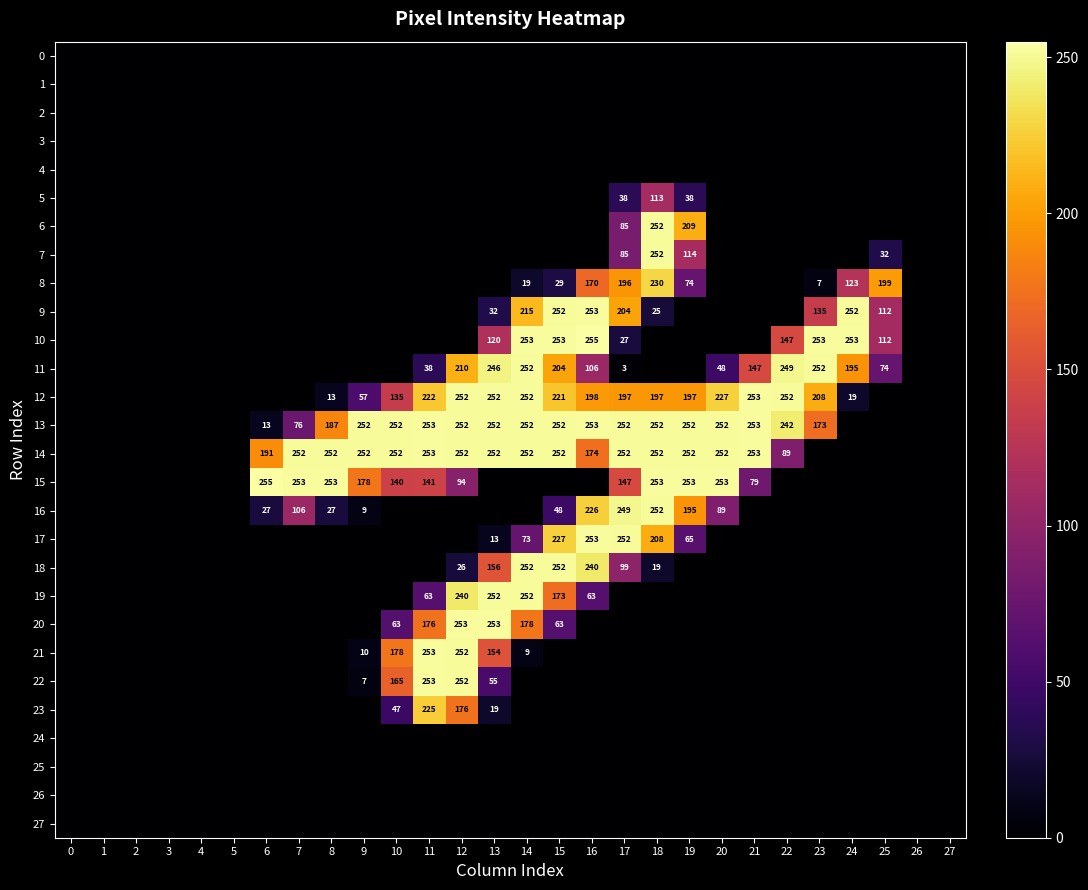

How many categories are shown in the chart?

28